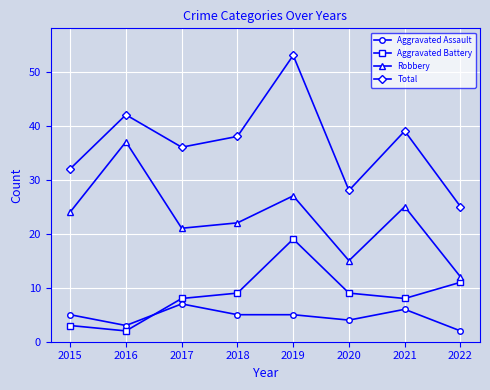

Which series has the largest total across all categories?

Total